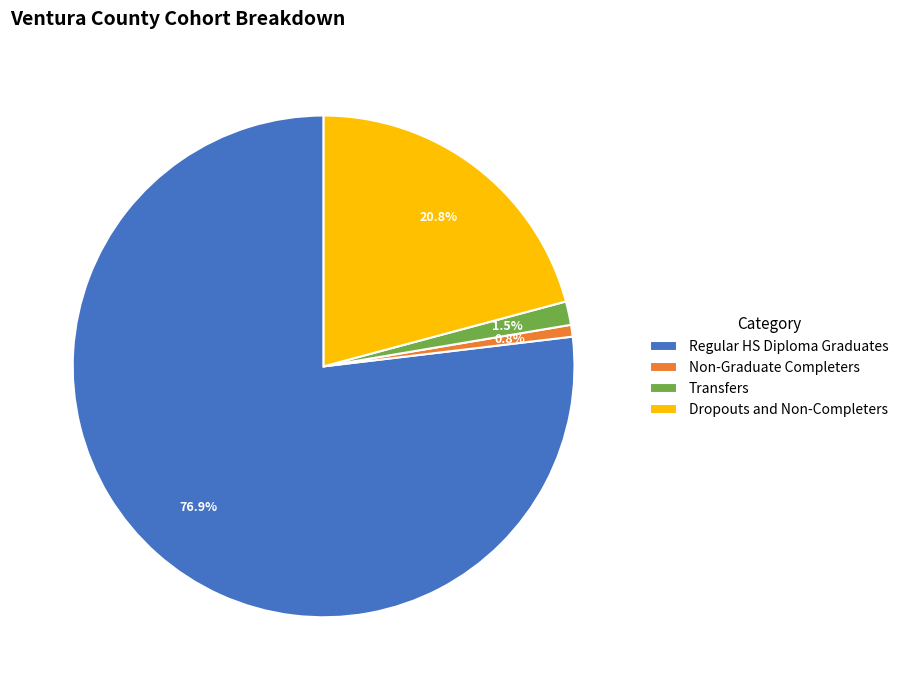

Rank the categories by value from highest to lowest.

Regular HS Diploma Graduates, Dropouts and Non-Completers, Transfers, Non-Graduate Completers